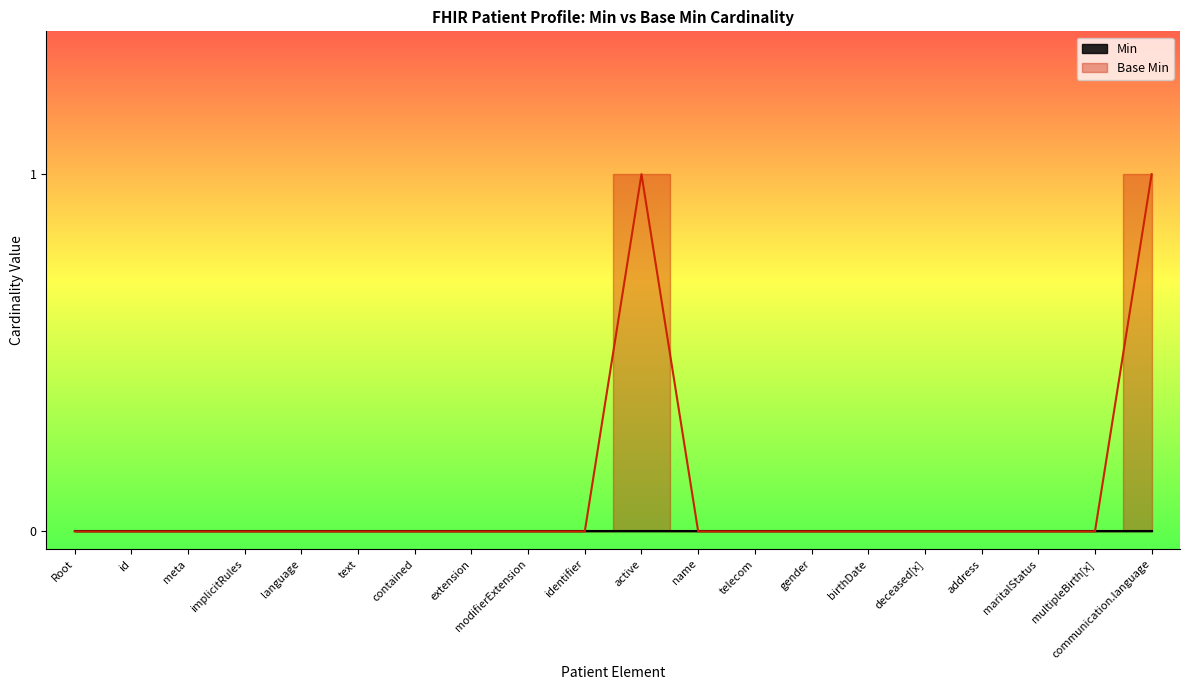

How many positive values are there?

2